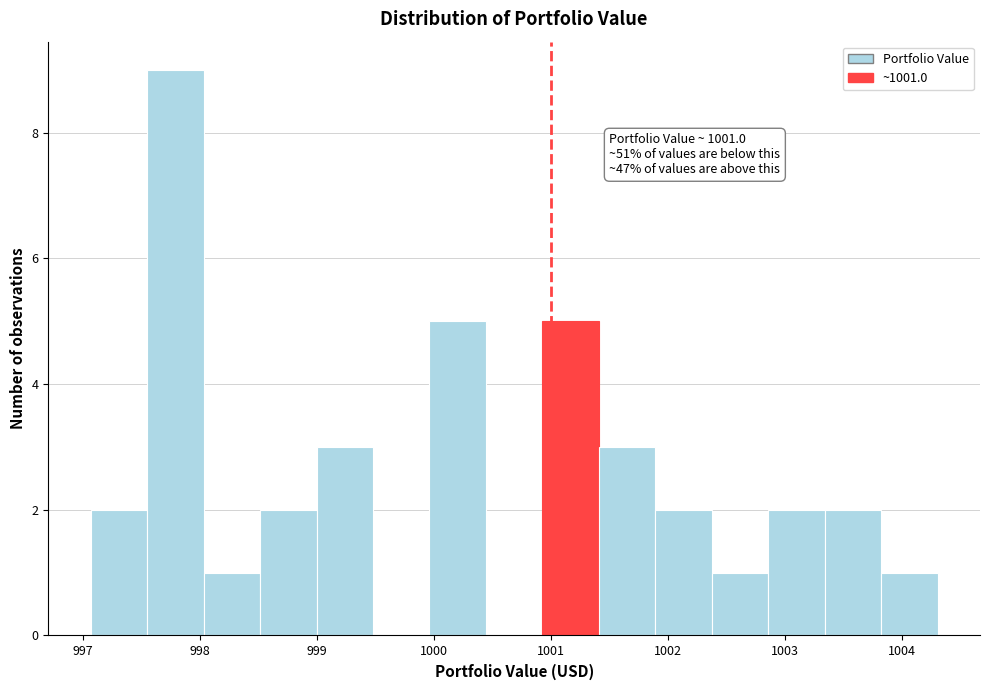

Over which range of the x-axis is the bar tallest?

997.5 to 998.0